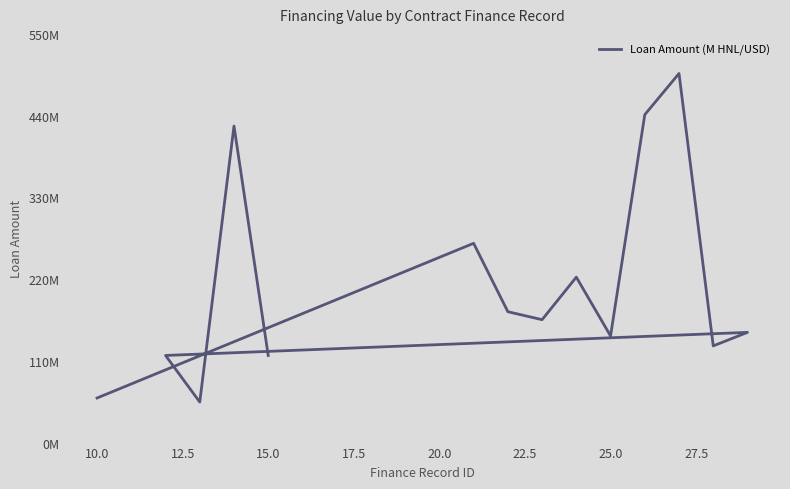

Reading left to right, transcribe all the data shown in this chart.

60000000.0	268180080.0	176130573.0	165389878.0	222627514.0	143511596.0	441309719.0	496700549.5	130119908.0	148328629.0	117250000.0	54523550.0	426000000.0	117210500.0